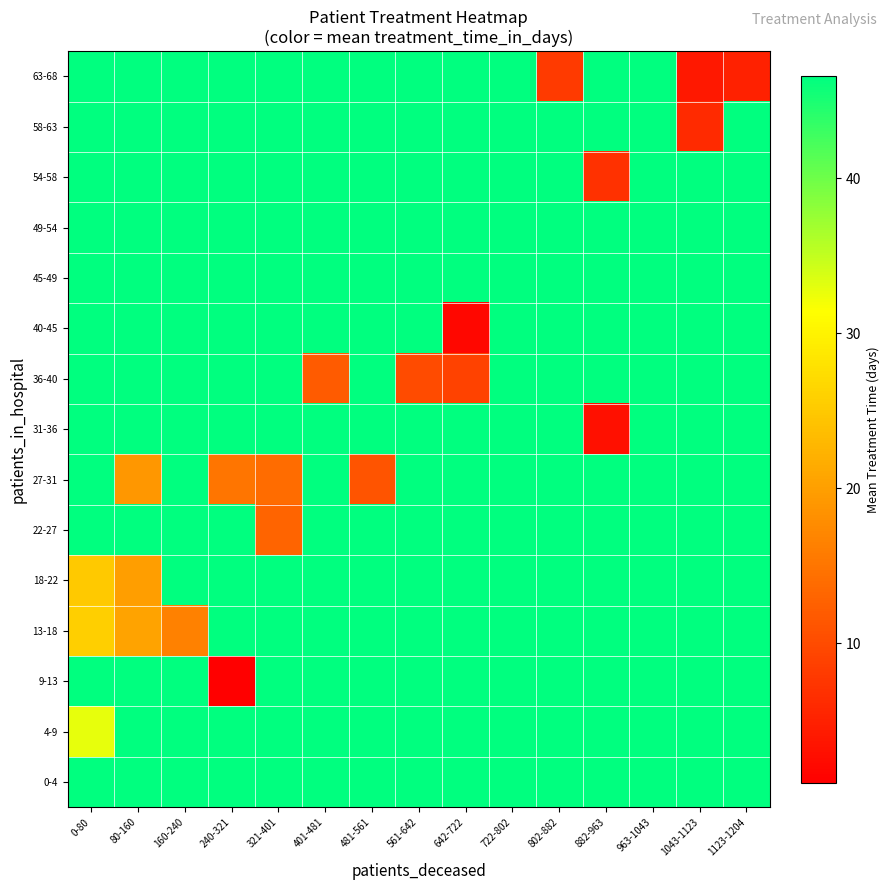

Which category has the highest value across all series?

0-80